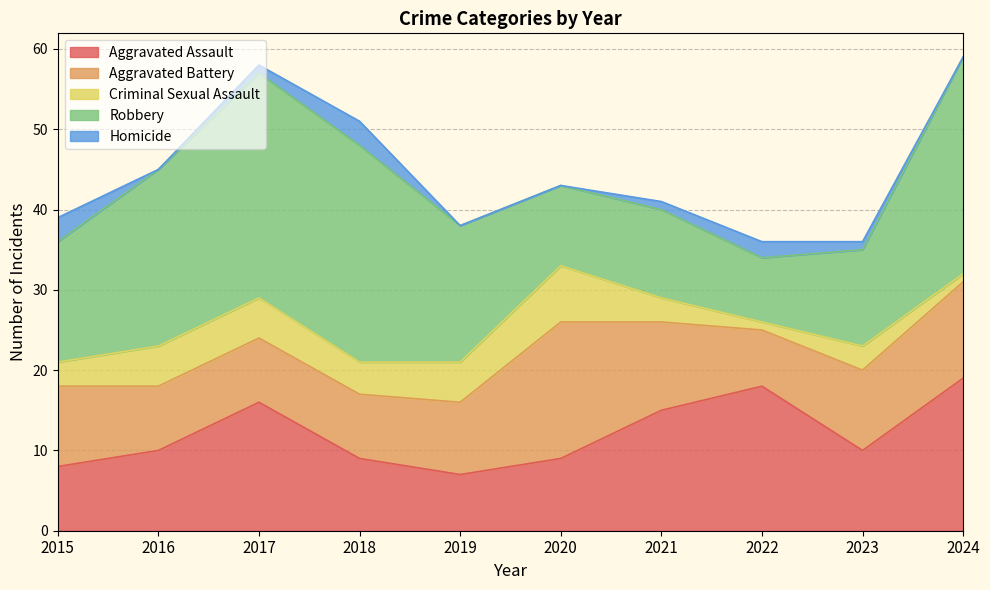

What are all the series names shown in the legend?

Aggravated Assault, Aggravated Battery, Criminal Sexual Assault, Robbery, Homicide